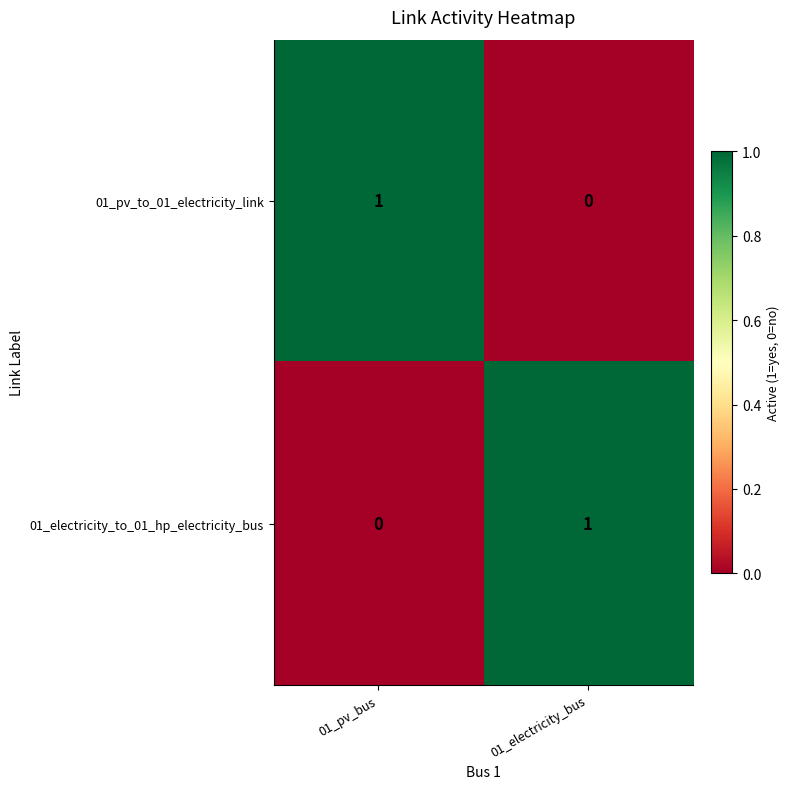

Is the value of 01_pv_to_01_electricity_link at 01_pv_bus greater than the value of 01_electricity_to_01_hp_electricity_bus at 01_pv_bus?

Yes